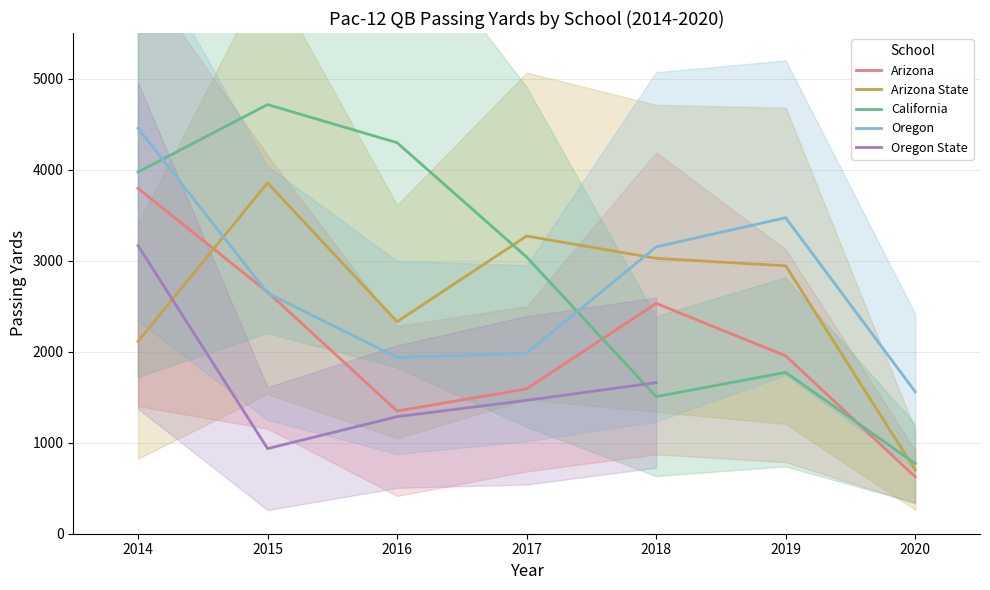

Which series ends up on top after the final intersection of California and Arizona?

California